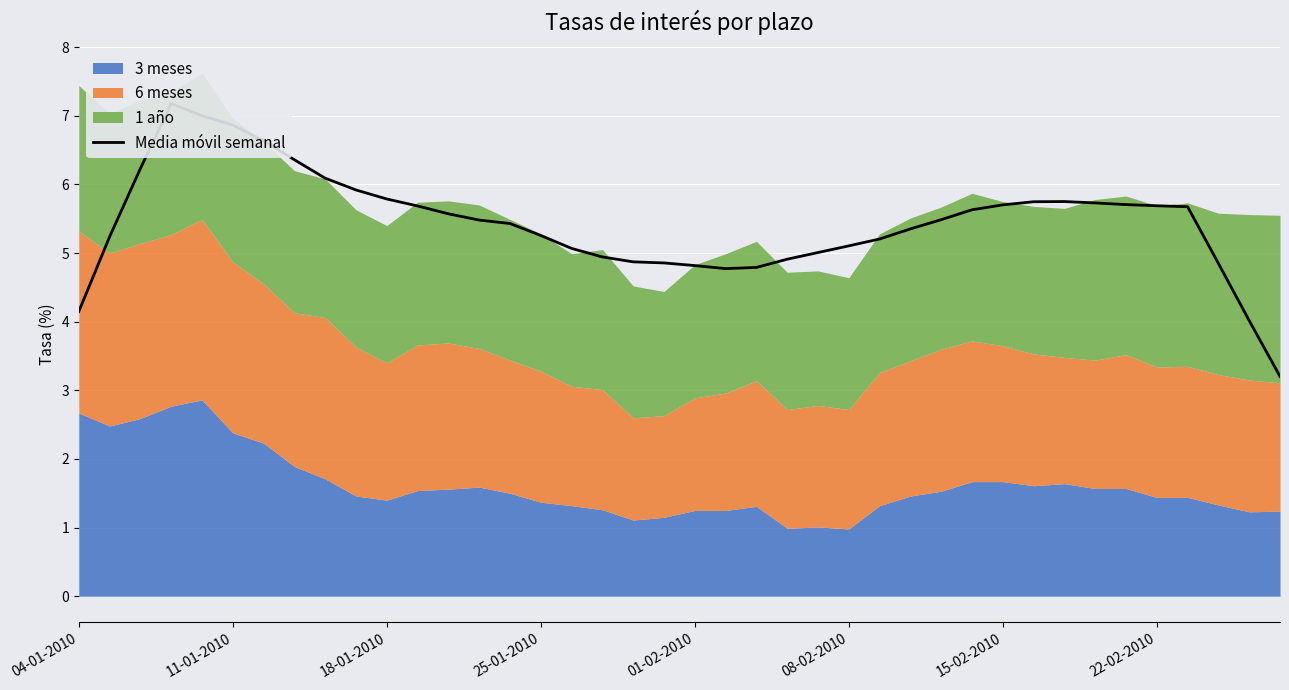

True or false: there are more than 2 points higher than both neighbors.

False